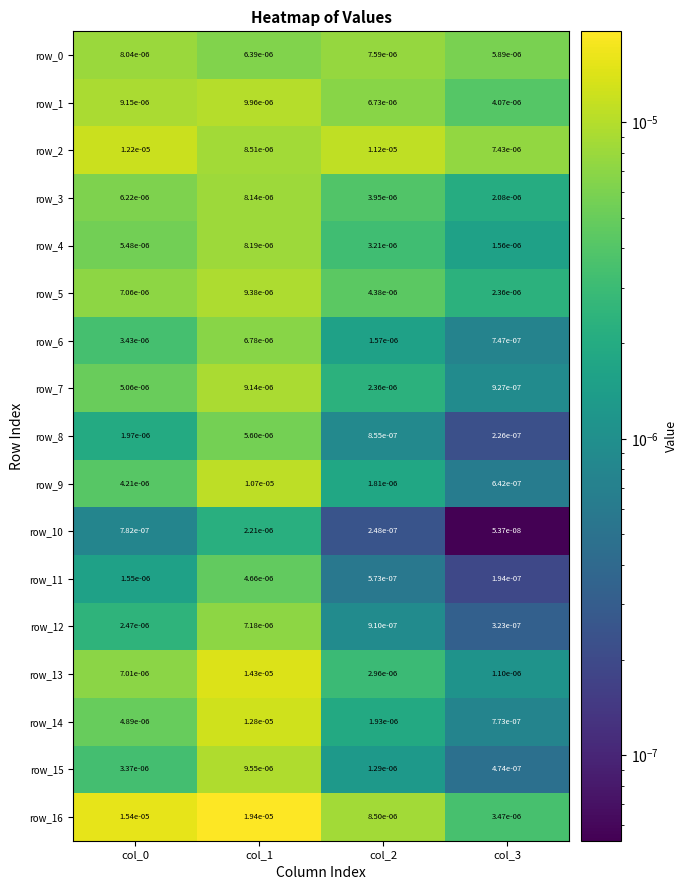

Which category has the lowest value across all series?

col_3